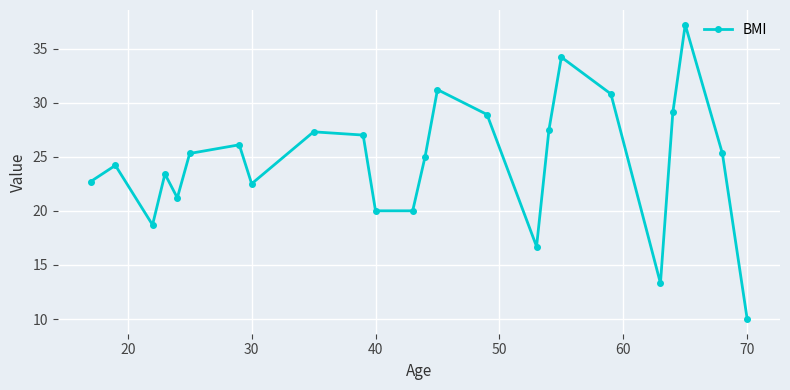

What is the average value?

24.5